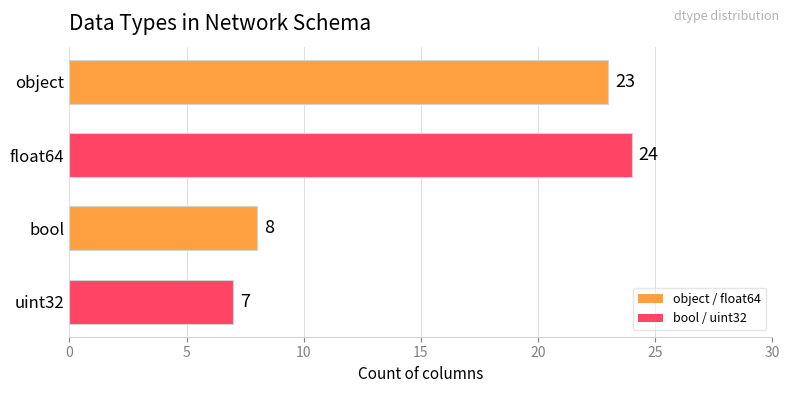

The value at object is 23. True or false?

True